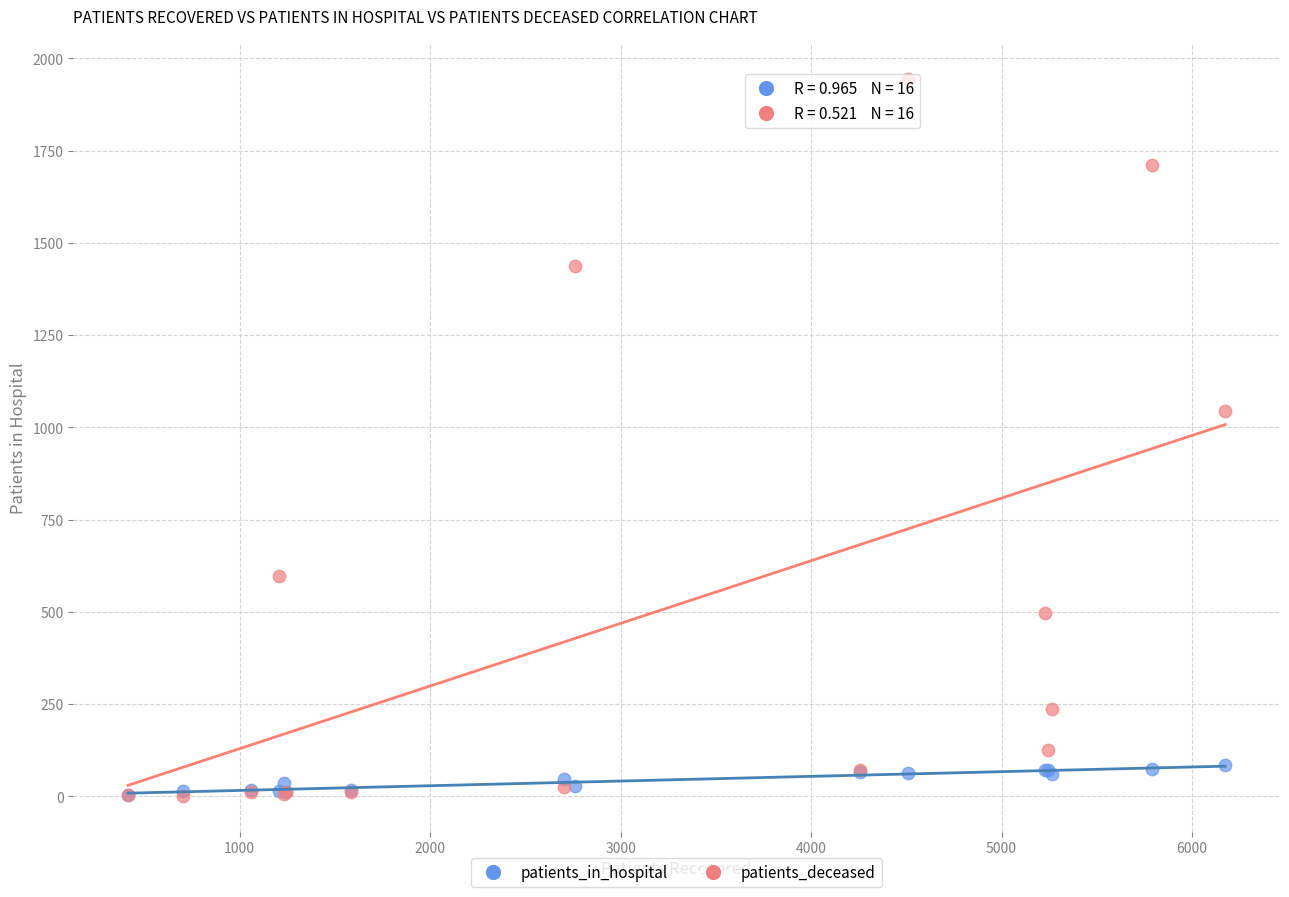

Across all series, what Y value is closest to 973?

1045